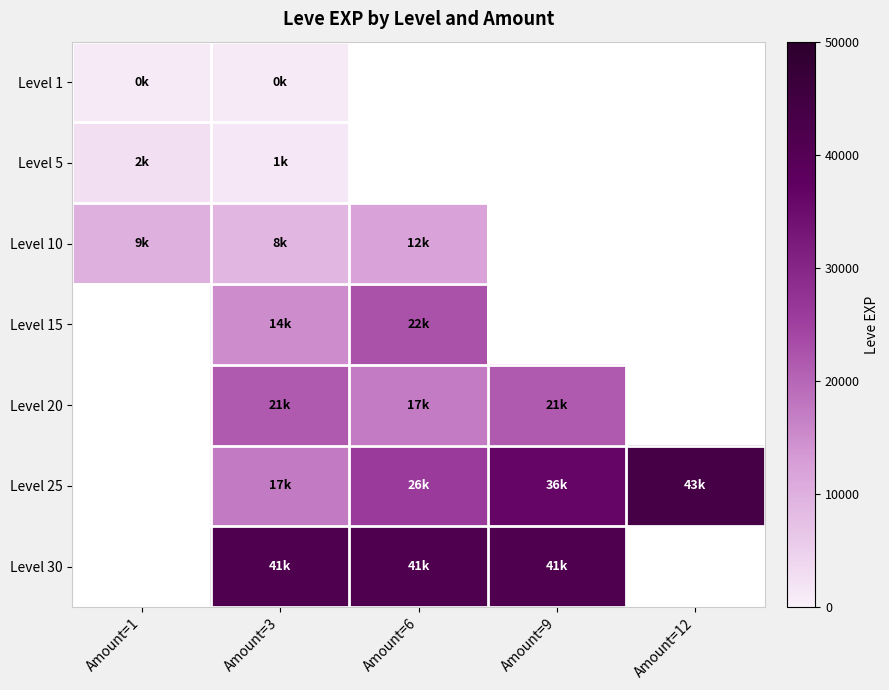

Count the number of categories in the chart.

5